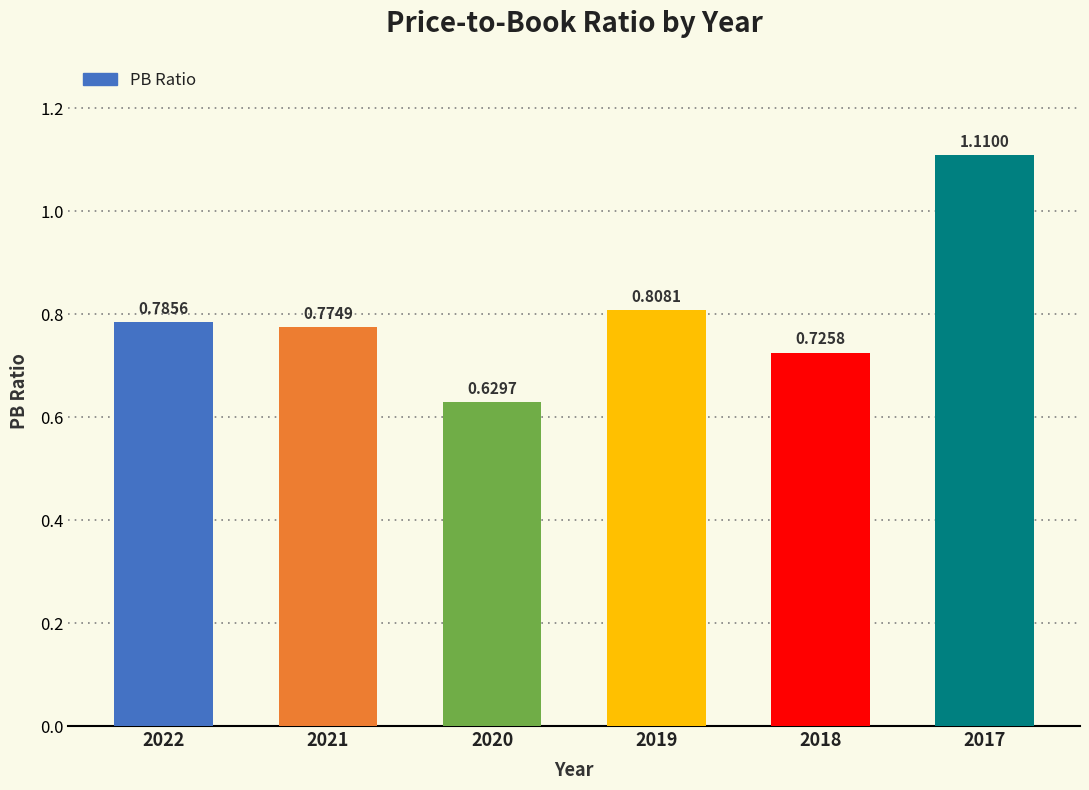

What is the sum of all values?

4.8